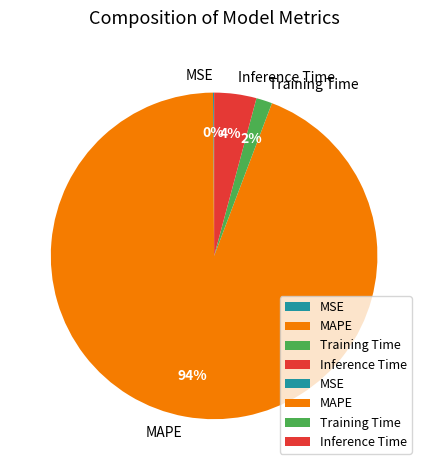

What is the largest slice in the pie chart?

MAPE